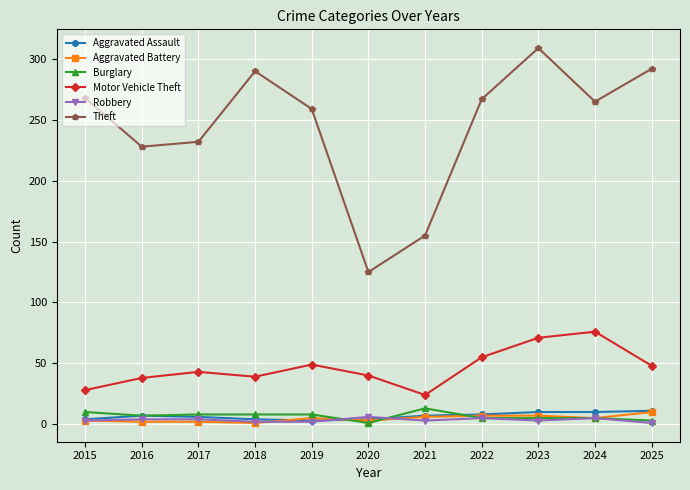

Which series has the widest spread of values?

Theft